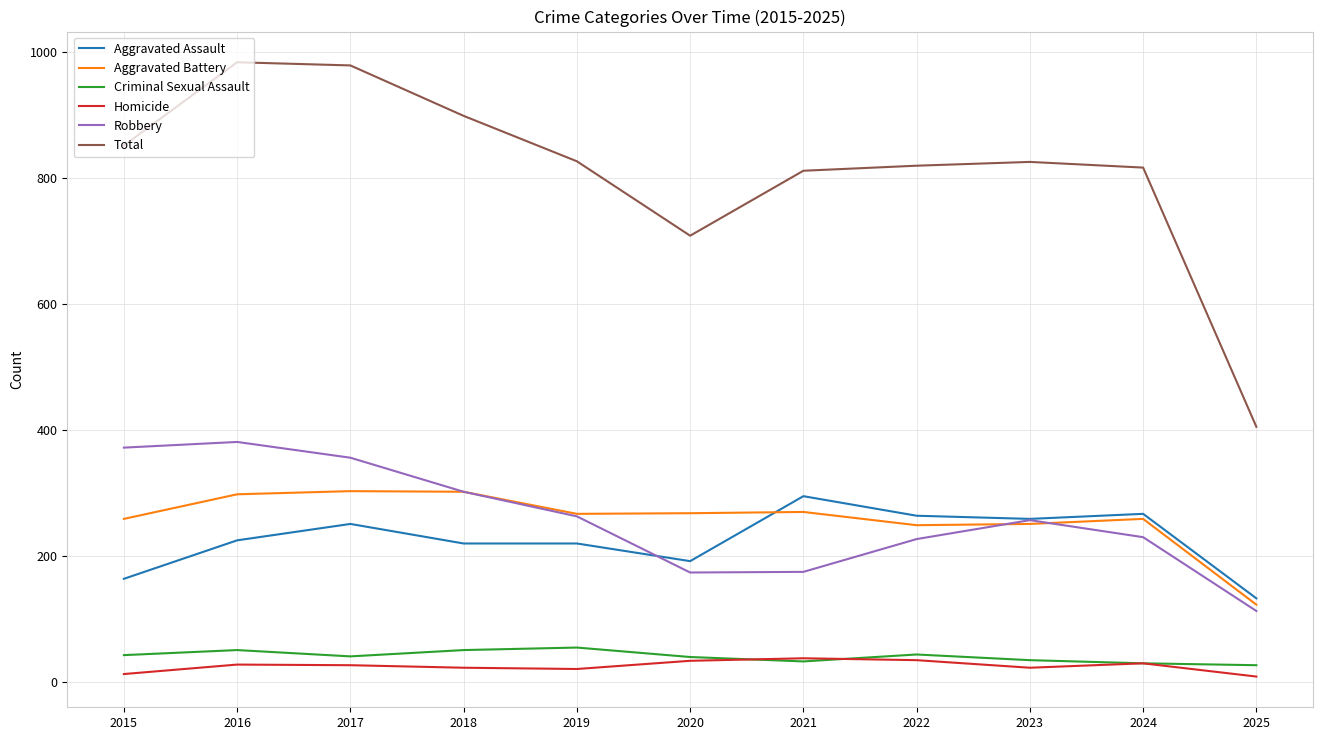

What is the difference between the maximum and minimum values in the Aggravated Assault series?

162